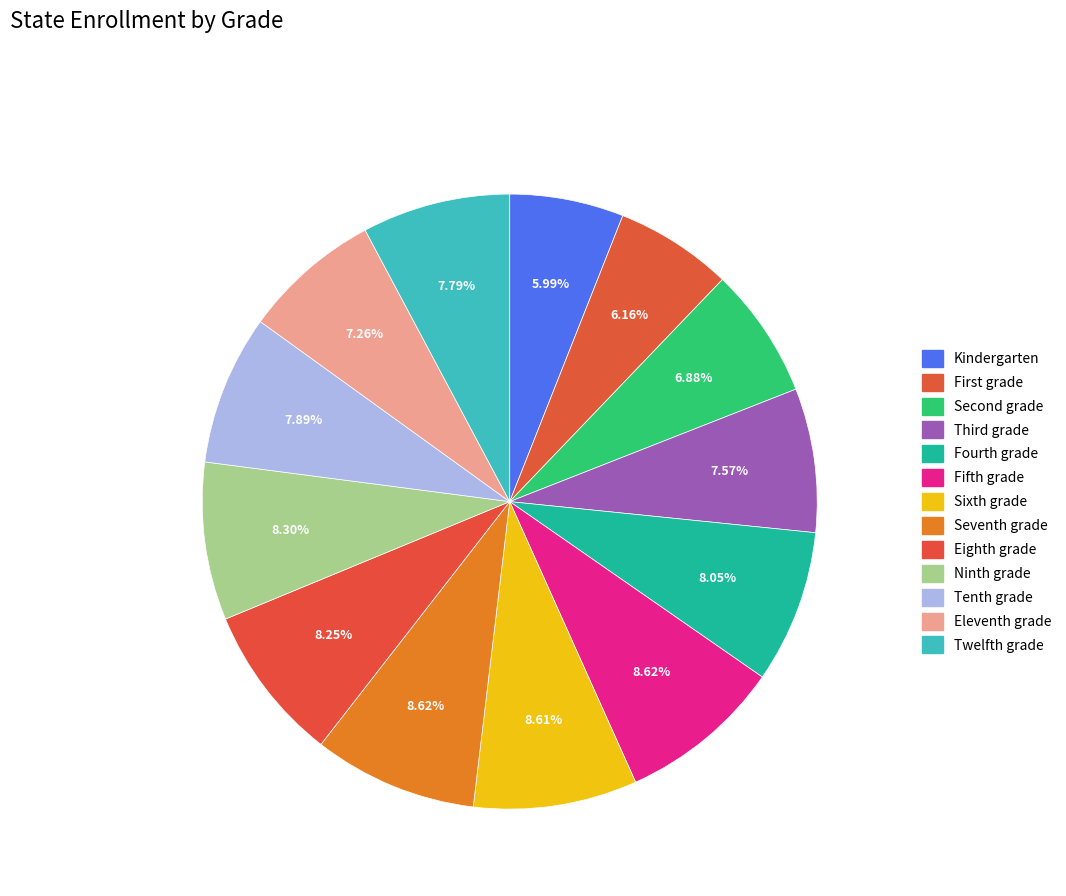

Count the number of slices in the pie.

13